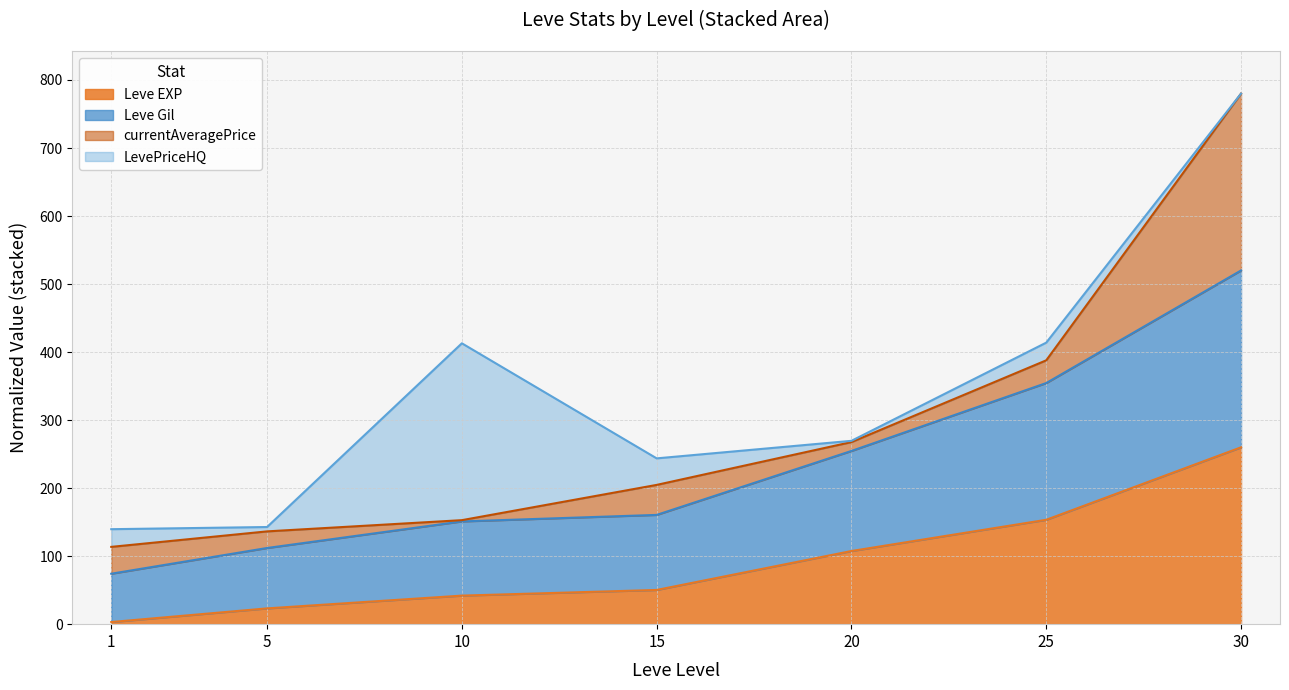

True or false: Leve Gil and Leve EXP intersect in this chart.

False